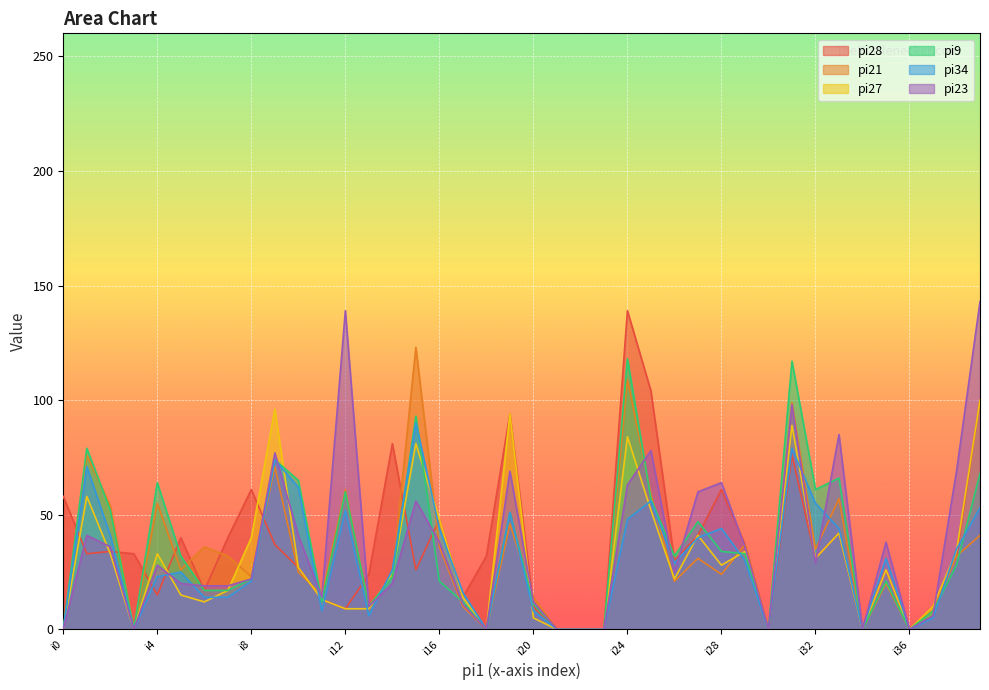

Reading right to left, list all the values displayed in this chart.

pi28: i39=100	i38=32	i37=10	i36=0	i35=26	i34=0	i33=42	i32=31	i31=76	i30=0	i29=37	i28=61	i27=41	i26=30	i25=104	i24=139	i23=0	i22=0	i21=0	i20=10	i19=94	i18=32	i17=14	i16=48	i15=26	i14=81	i13=24	i12=9	i11=13	i10=27	i9=37	i8=61	i7=40	i6=17	i5=40	i4=15	i3=33	i2=34	i1=33	i0=58
pi21: i39=41	i38=32	i37=8	i36=0	i35=20	i34=0	i33=57	i32=35	i31=99	i30=0	i29=37	i28=24	i27=31	i26=21	i25=59	i24=109	i23=0	i22=0	i21=0	i20=14	i19=46	i18=0	i17=10	i16=36	i15=123	i14=23	i13=10	i12=61	i11=15	i10=25	i9=71	i8=23	i7=32	i6=36	i5=26	i4=55	i3=0	i2=54	i1=76	i0=0
pi27: i39=100	i38=34	i37=10	i36=0	i35=26	i34=0	i33=42	i32=31	i31=89	i30=0	i29=34	i28=28	i27=41	i26=22	i25=52	i24=84	i23=0	i22=0	i21=0	i20=5	i19=94	i18=0	i17=14	i16=48	i15=81	i14=24	i13=9	i12=9	i11=13	i10=27	i9=96	i8=40	i7=17	i6=12	i5=15	i4=33	i3=0	i2=33	i1=58	i0=0
pi9: i39=68	i38=28	i37=8	i36=0	i35=21	i34=0	i33=66	i32=61	i31=117	i30=0	i29=33	i28=34	i27=47	i26=32	i25=57	i24=118	i23=0	i22=0	i21=0	i20=11	i19=51	i18=0	i17=12	i16=21	i15=93	i14=23	i13=10	i12=60	i11=12	i10=65	i9=74	i8=22	i7=17	i6=17	i5=32	i4=64	i3=0	i2=52	i1=79	i0=0
pi34: i39=53	i38=35	i37=5	i36=0	i35=31	i34=0	i33=44	i32=55	i31=79	i30=0	i29=30	i28=44	i27=40	i26=29	i25=56	i24=48	i23=0	i22=0	i21=0	i20=8	i19=51	i18=0	i17=16	i16=44	i15=90	i14=26	i13=6	i12=52	i11=8	i10=62	i9=74	i8=21	i7=14	i6=14	i5=25	i4=23	i3=0	i2=41	i1=71	i0=0
pi23: i39=143	i38=69	i37=6	i36=0	i35=38	i34=0	i33=85	i32=29	i31=98	i30=0	i29=36	i28=64	i27=60	i26=25	i25=78	i24=63	i23=0	i22=0	i21=0	i20=12	i19=69	i18=0	i17=11	i16=38	i15=56	i14=20	i13=10	i12=139	i11=14	i10=41	i9=77	i8=22	i7=19	i6=19	i5=20	i4=28	i3=0	i2=36	i1=41	i0=0